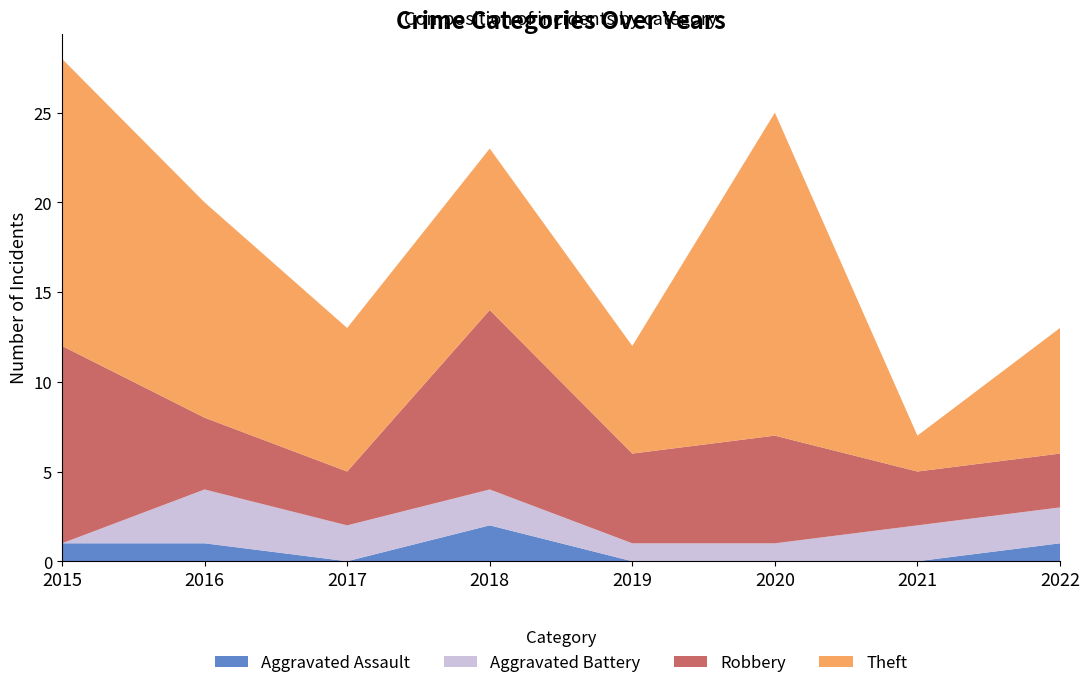

Reading left to right, extract all data points from this chart.

Aggravated Assault: 1	1	0	2	0	0	0	1
Aggravated Battery: 0	3	2	2	1	1	2	2
Robbery: 11	4	3	10	5	6	3	3
Theft: 16	12	8	9	6	18	2	7